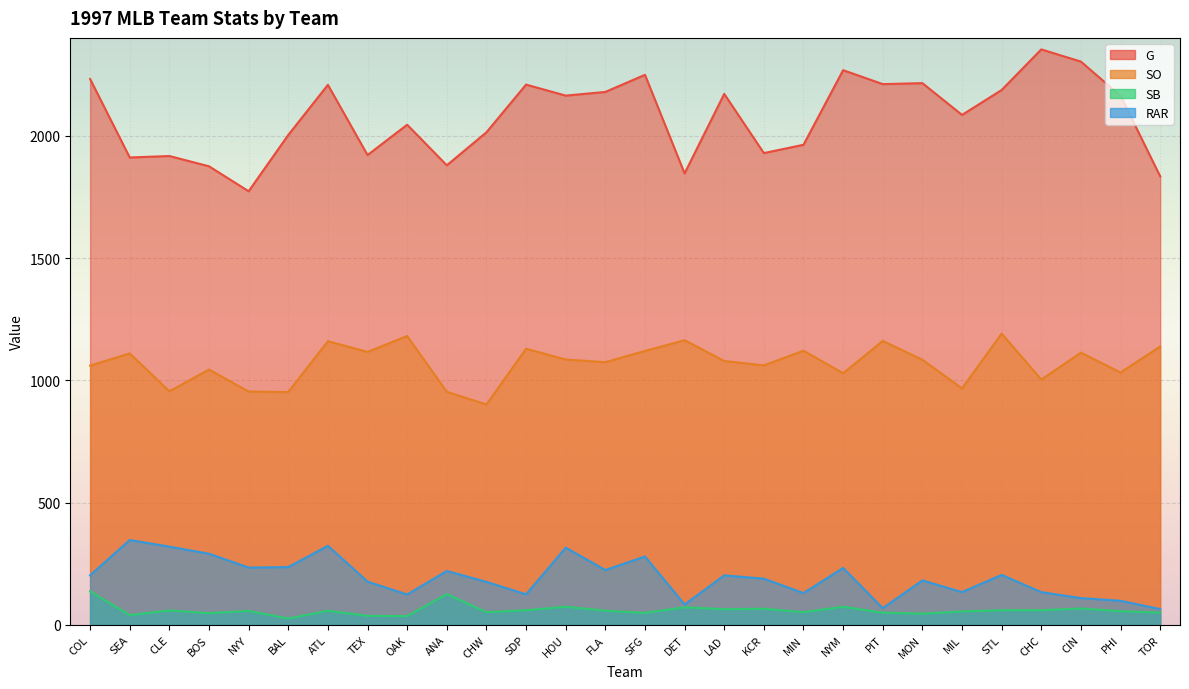

List the series in order of their peak value, highest first.

G, SO, RAR, SB